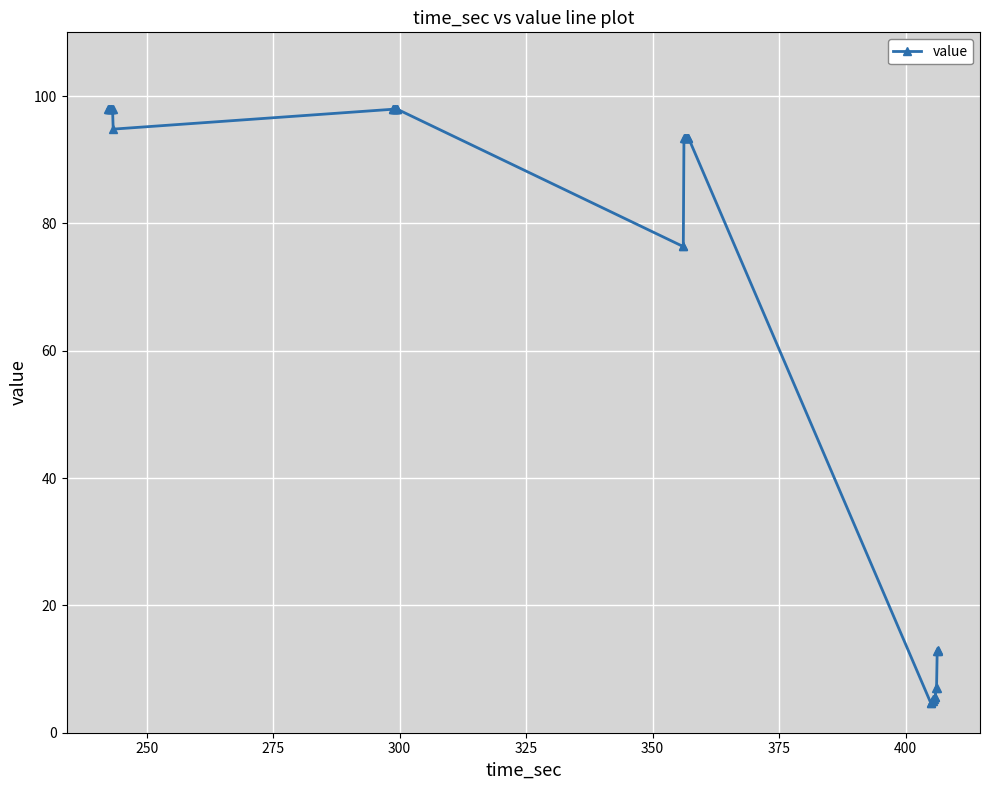

What is the average value?

66.4